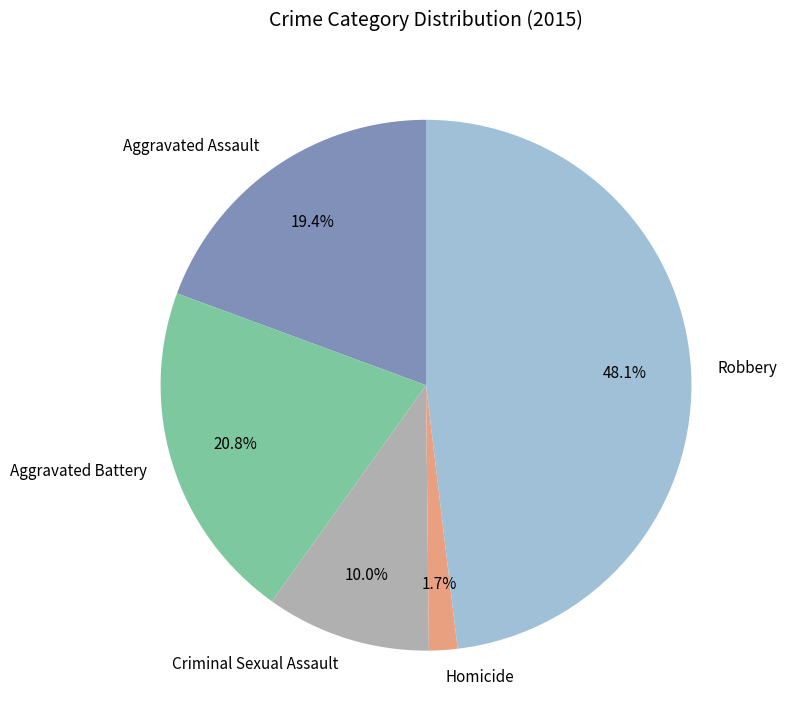

Is it true that Robbery is 48% of the pie?

True